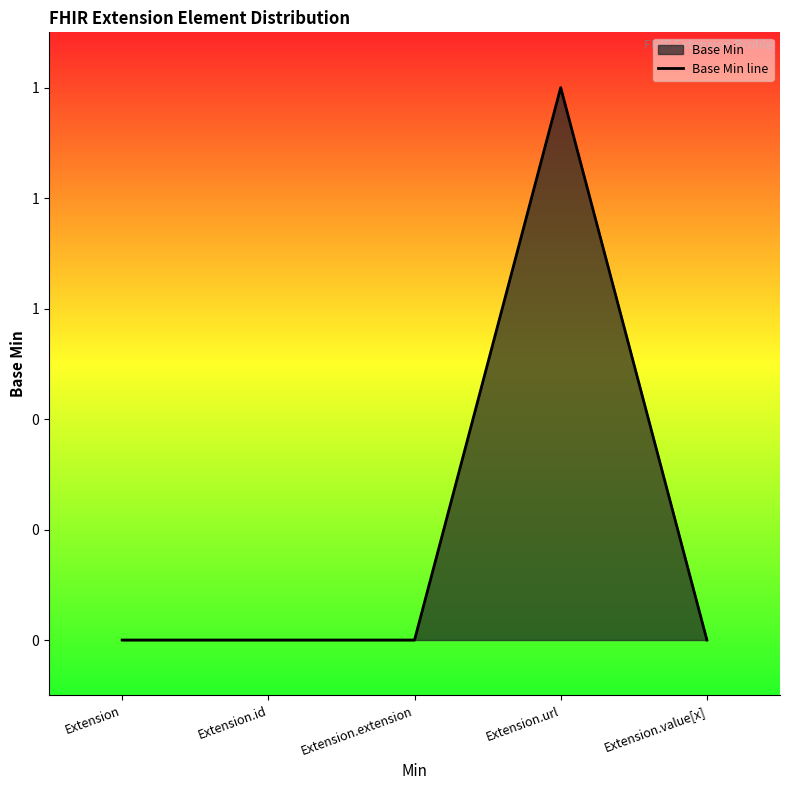

What is the value of the 4th point from the left?

1